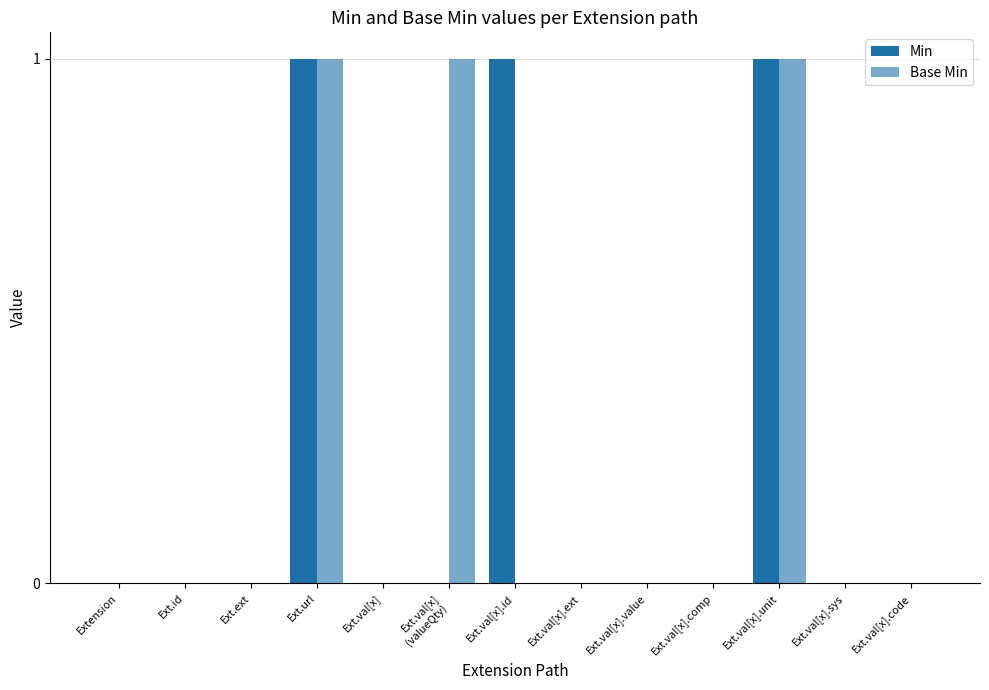

At which category does the chart reach its minimum across all series?

Extension